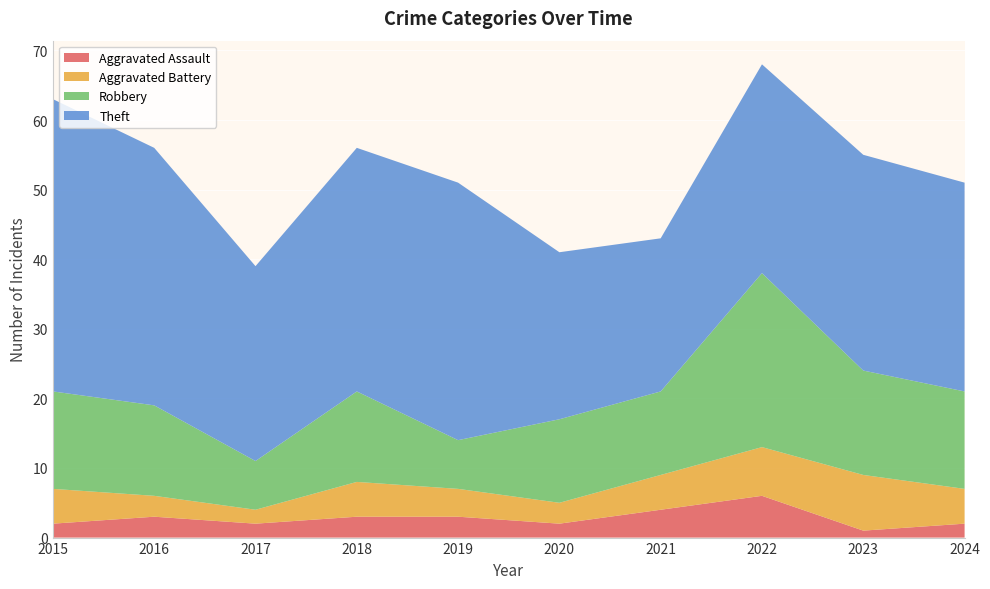

Reading left to right, list all the values displayed in this chart.

Aggravated Assault: 2015=2	2016=3	2017=2	2018=3	2019=3	2020=2	2021=4	2022=6	2023=1	2024=2
Aggravated Battery: 2015=5	2016=3	2017=2	2018=5	2019=4	2020=3	2021=5	2022=7	2023=8	2024=5
Robbery: 2015=14	2016=13	2017=7	2018=13	2019=7	2020=12	2021=12	2022=25	2023=15	2024=14
Theft: 2015=42	2016=37	2017=28	2018=35	2019=37	2020=24	2021=22	2022=30	2023=31	2024=30